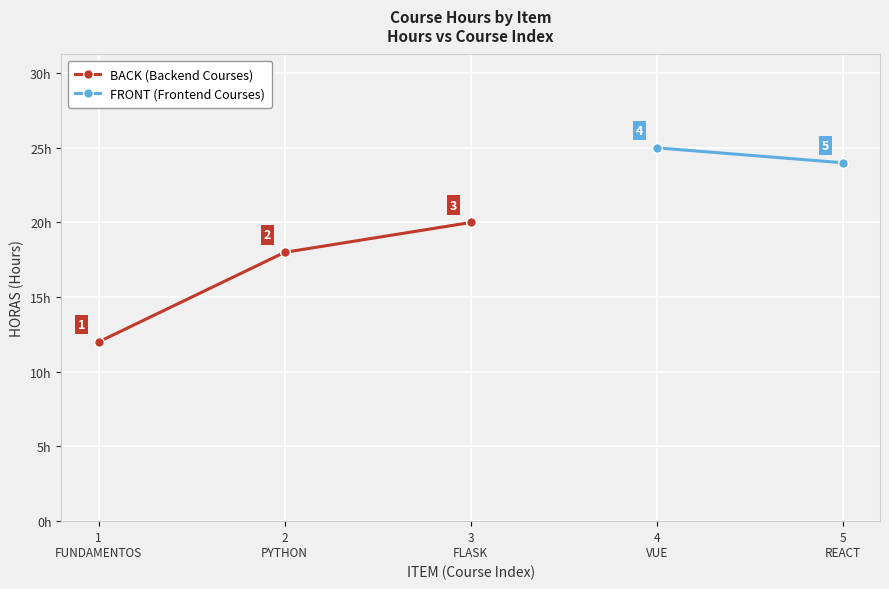

What is the sum of the values at 4 and 2?

43